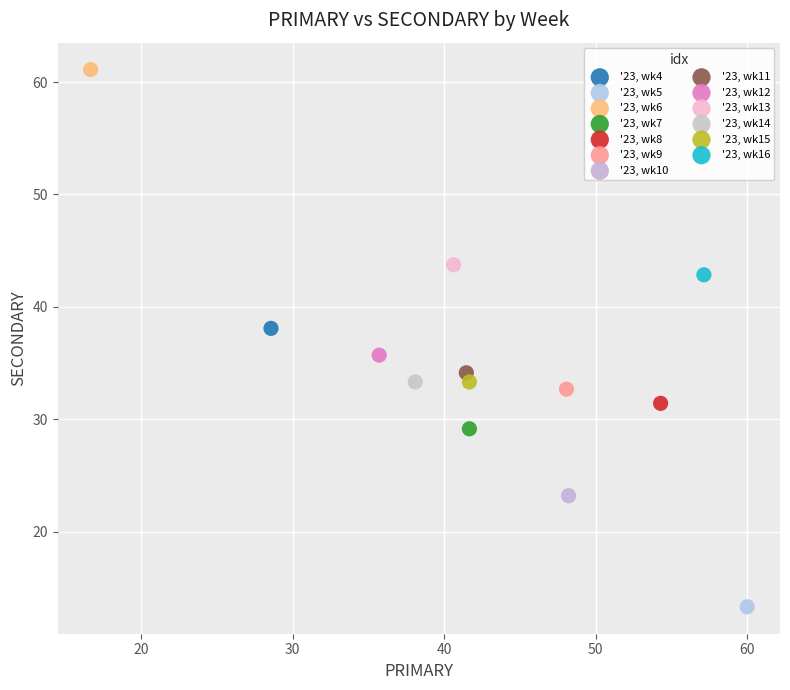

Which series reaches the minimum Y coordinate?

'23, wk5